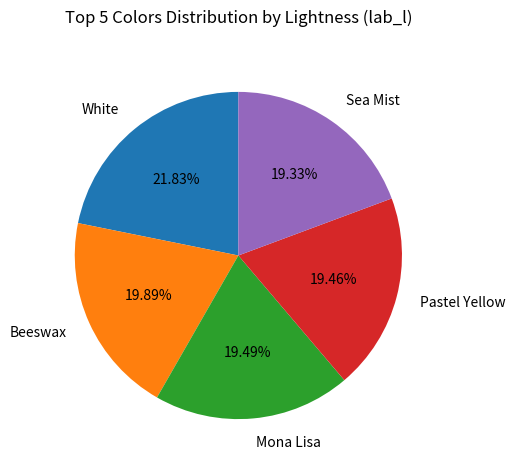

How many slices are in this pie chart?

5